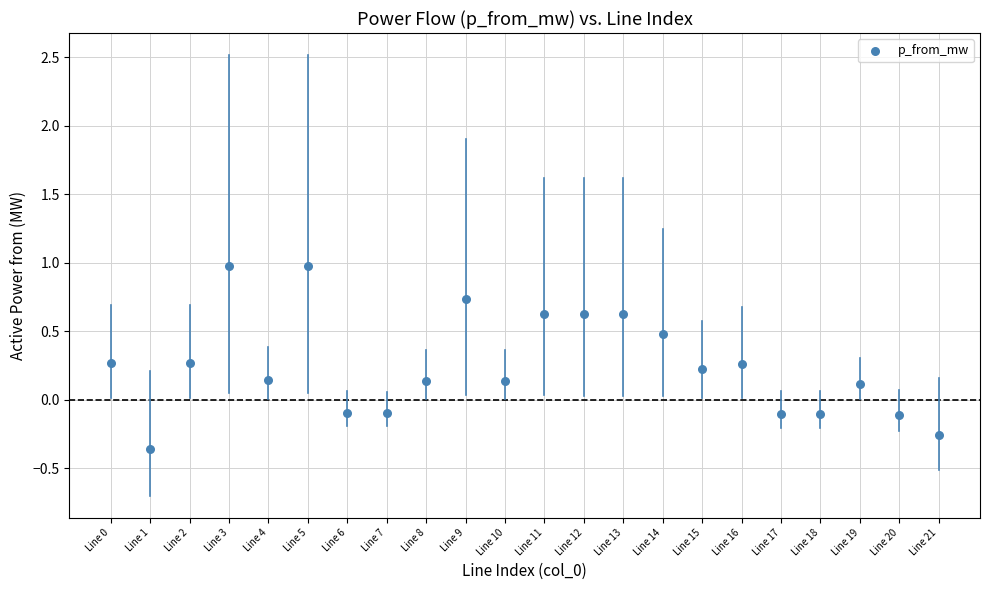

What is the range of Y values (max minus min)?

1.3